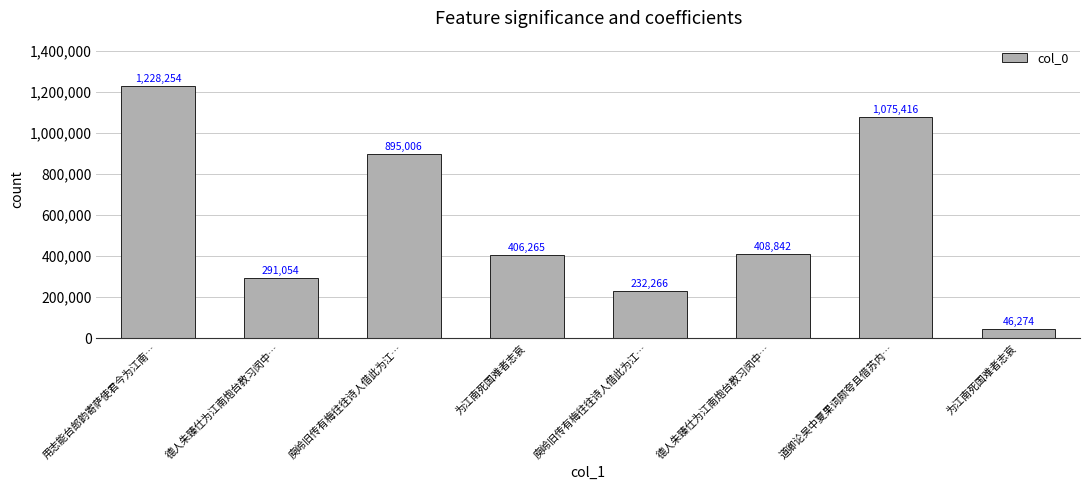

How many bars are there in total?

8